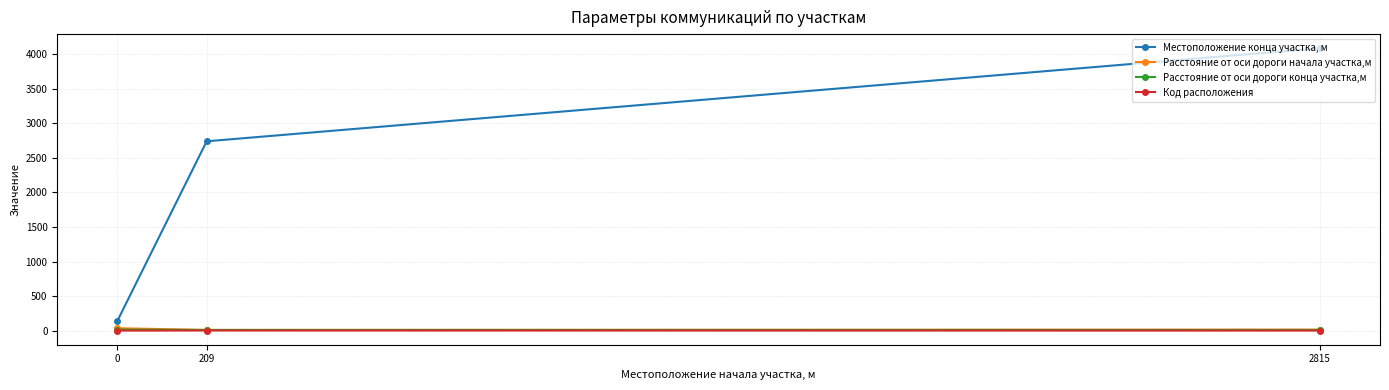

Is it true that Местоположение конца участка, м equals 2801 at 2815?

False